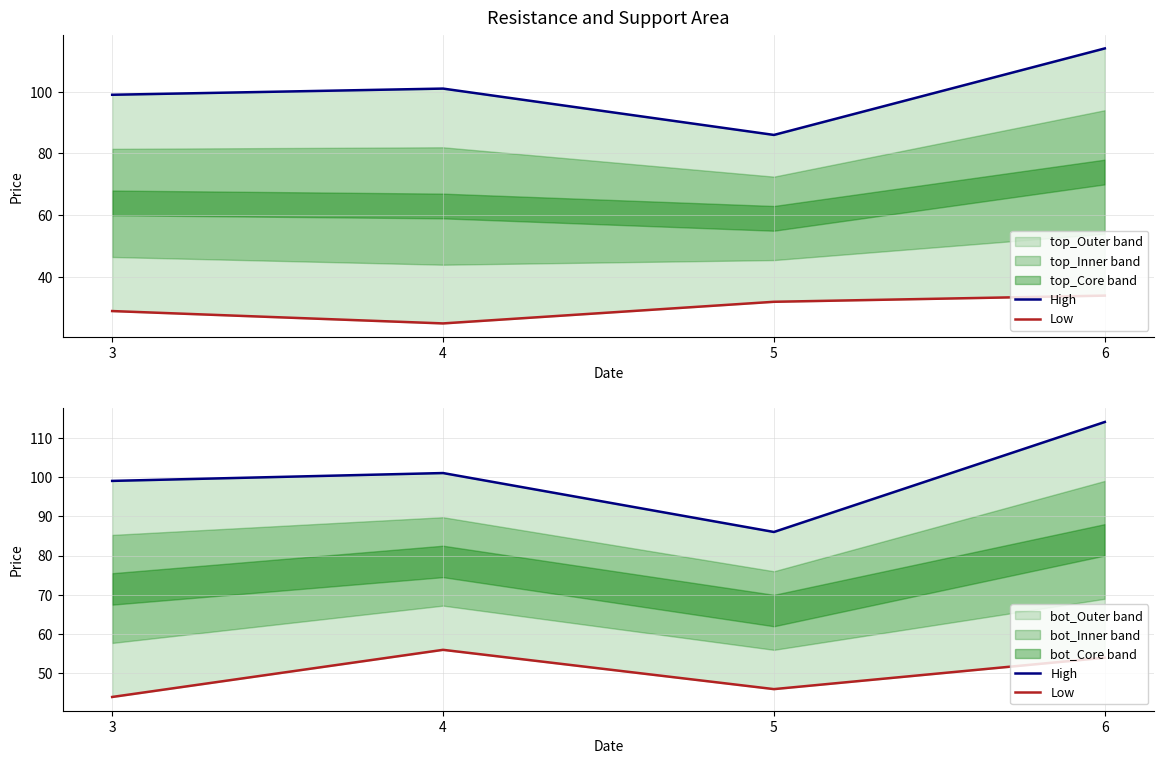

What is the difference between the maximum and minimum values in the High series?

28